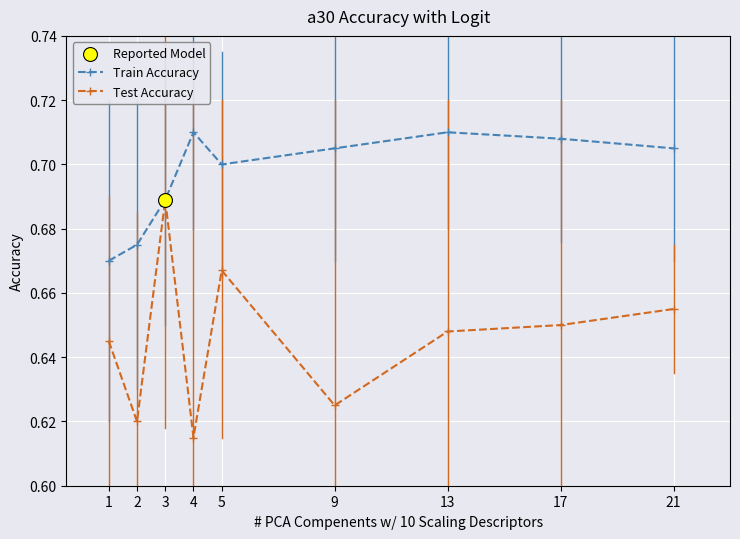

At which category is the sum across all series the highest?

3